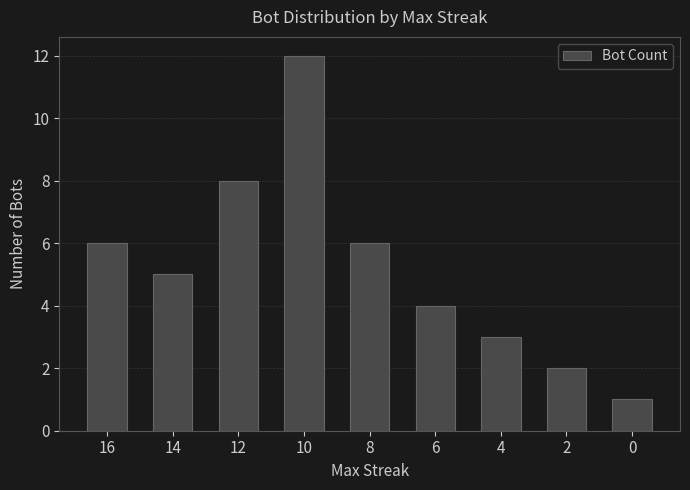

What is the greatest value displayed?

12